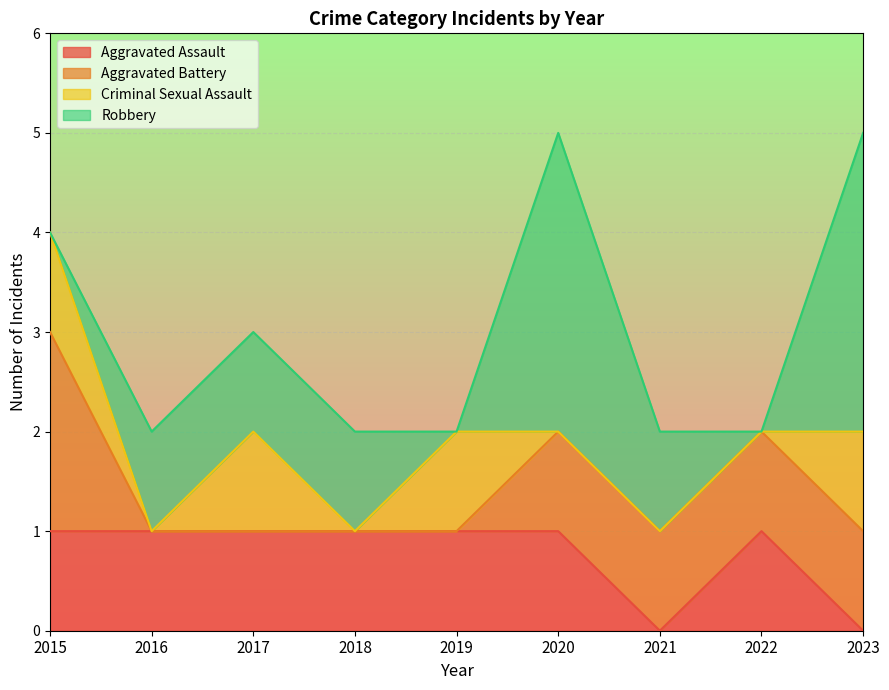

Count the number of data series in this chart.

4